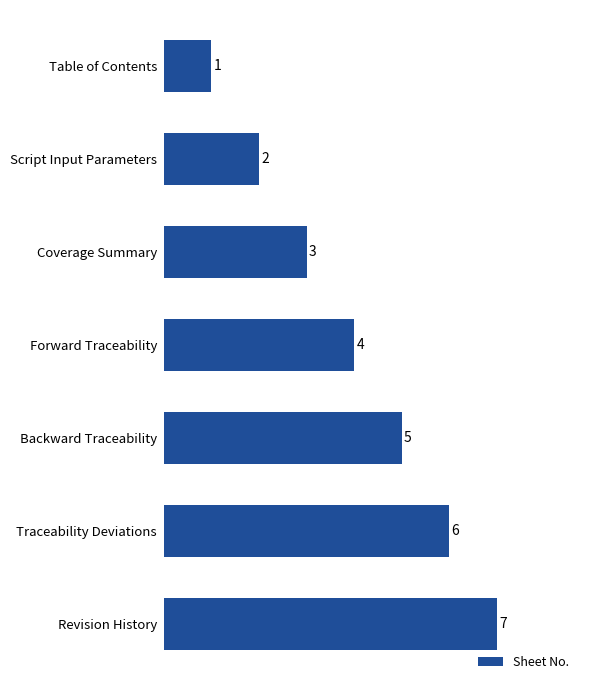

What is the maximum value shown in the chart?

7